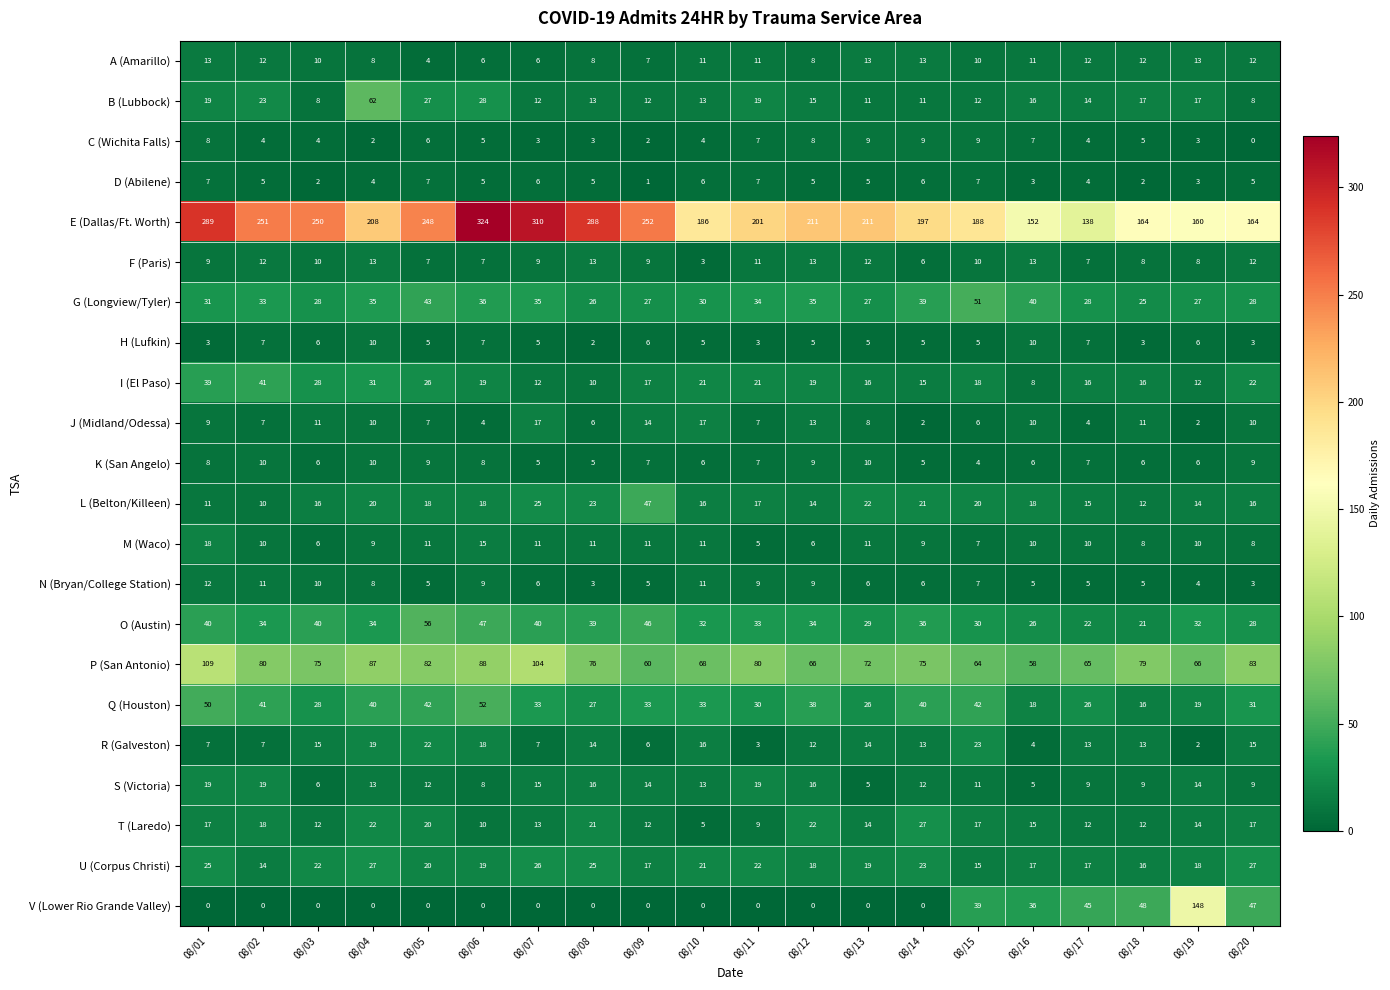

How many distinct data groups are displayed?

22